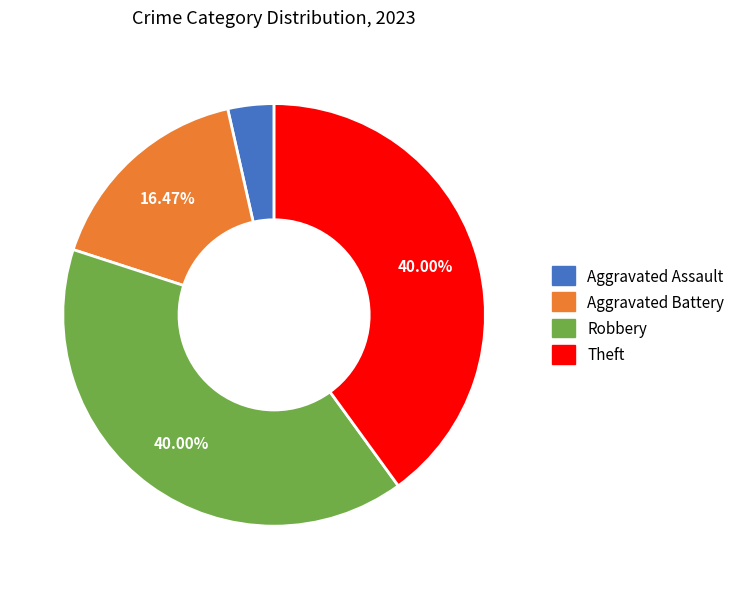

Is there a majority slice in this chart?

No